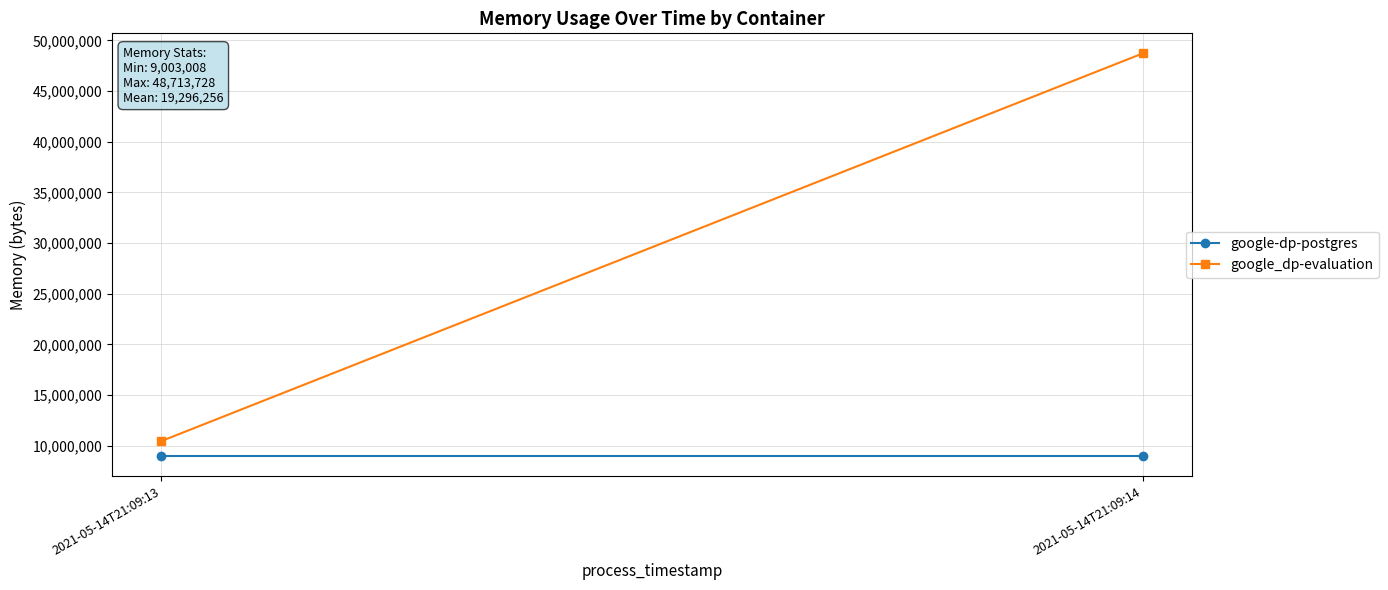

Read the google_dp-evaluation value at 2021-05-14T21:09:13, to the nearest 50.

10465300